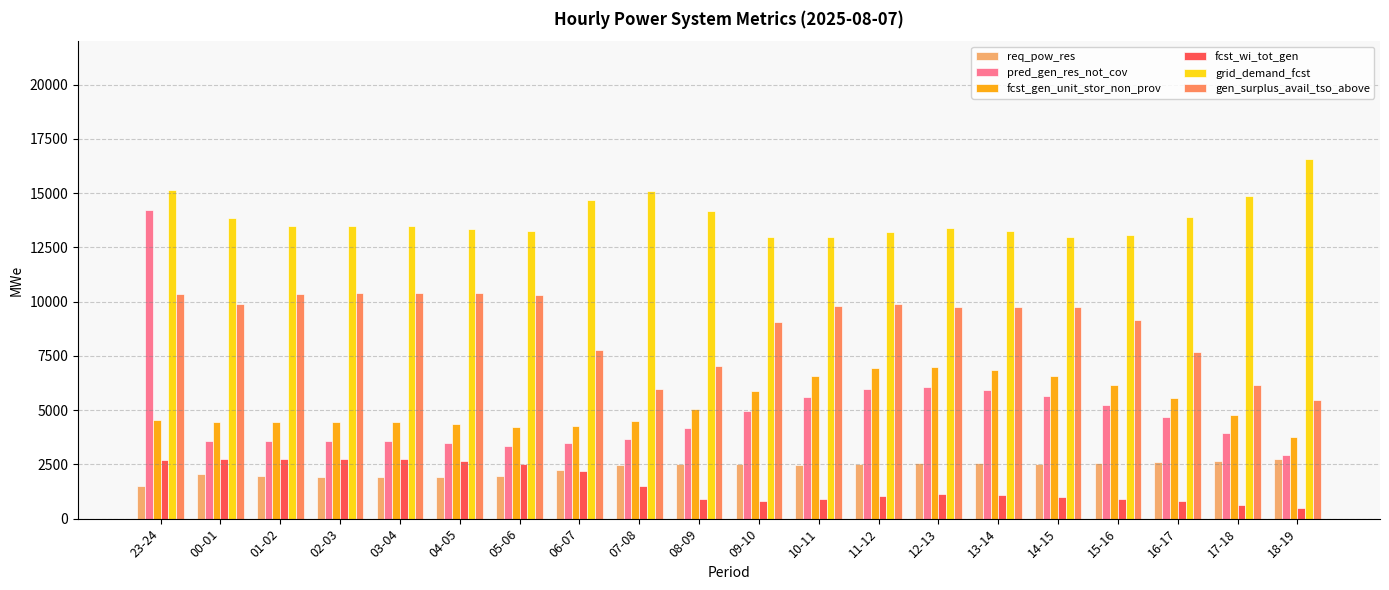

Which series has the largest total across all categories?

grid_demand_fcst